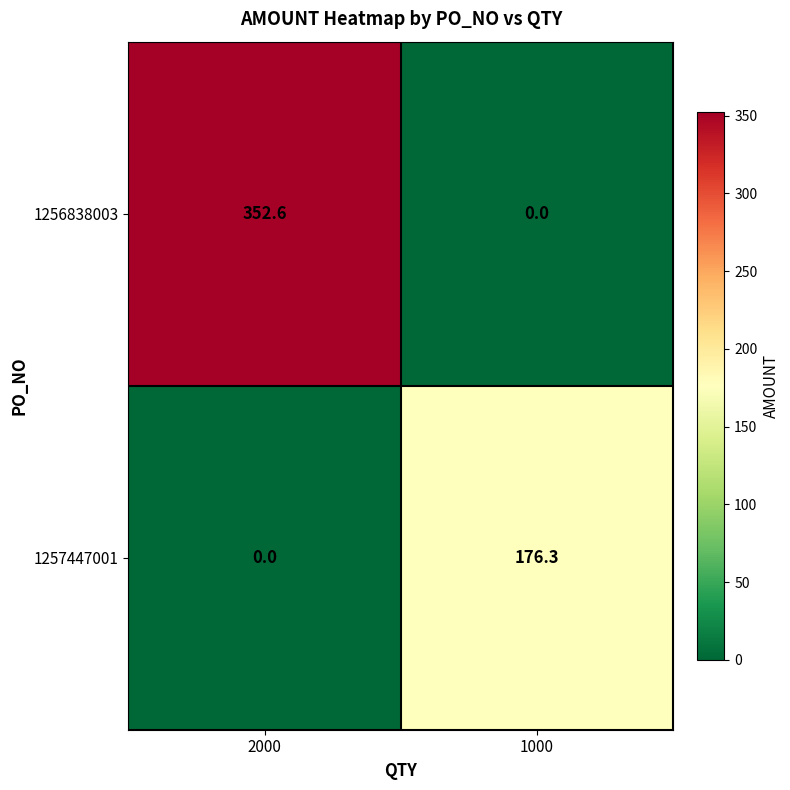

Count the number of data series in this chart.

2